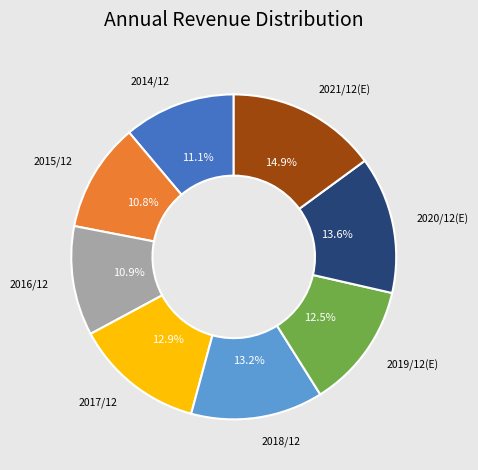

Is the sum of 2017/12 and 2020/12(E) greater than half?

No